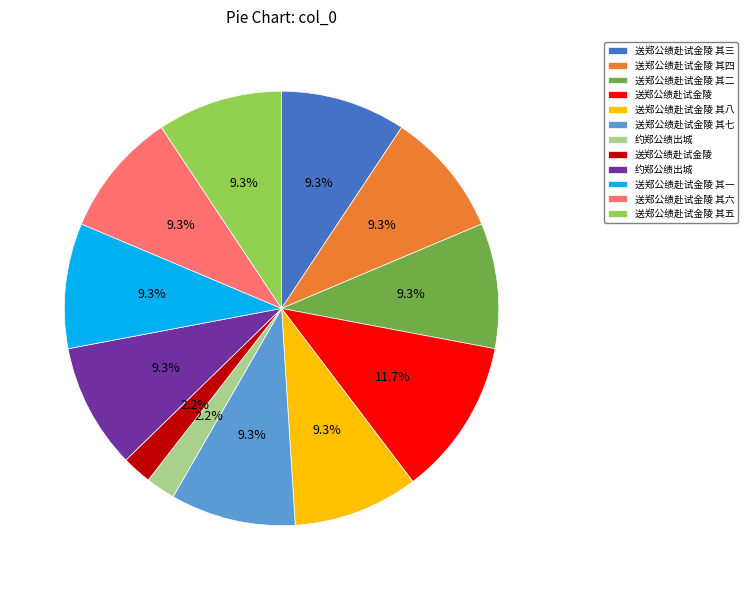

Does any single category account for the majority?

No